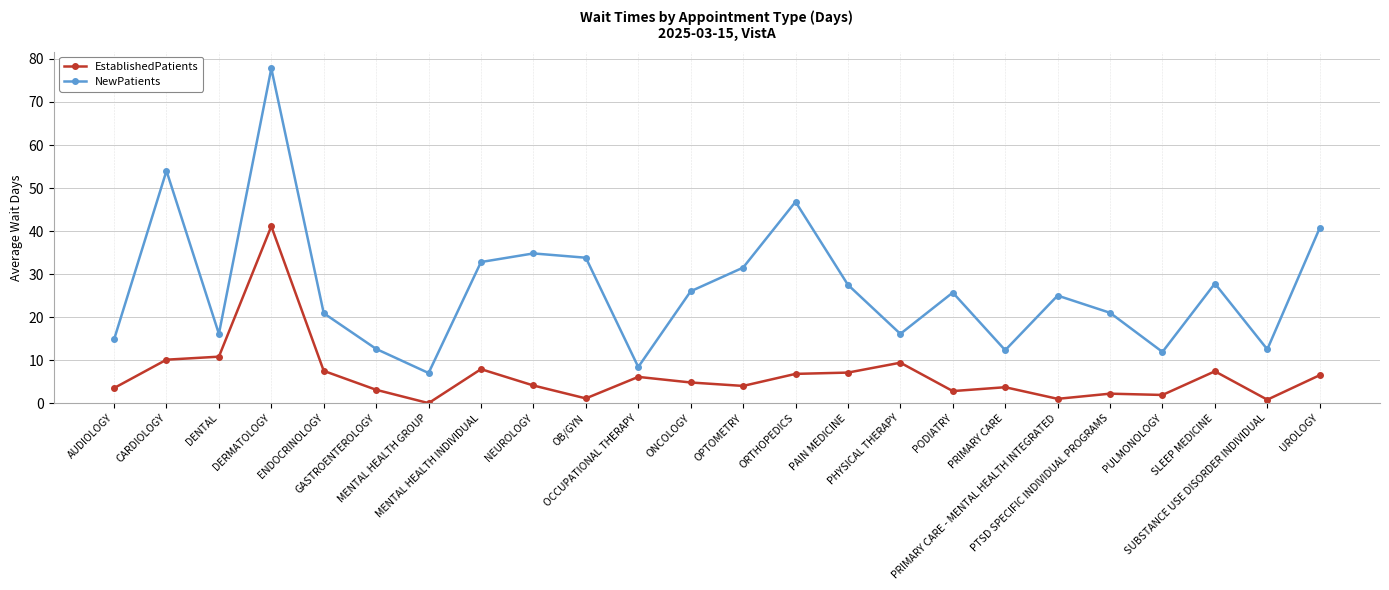

True or false: EstablishedPatients and NewPatients intersect in this chart.

False